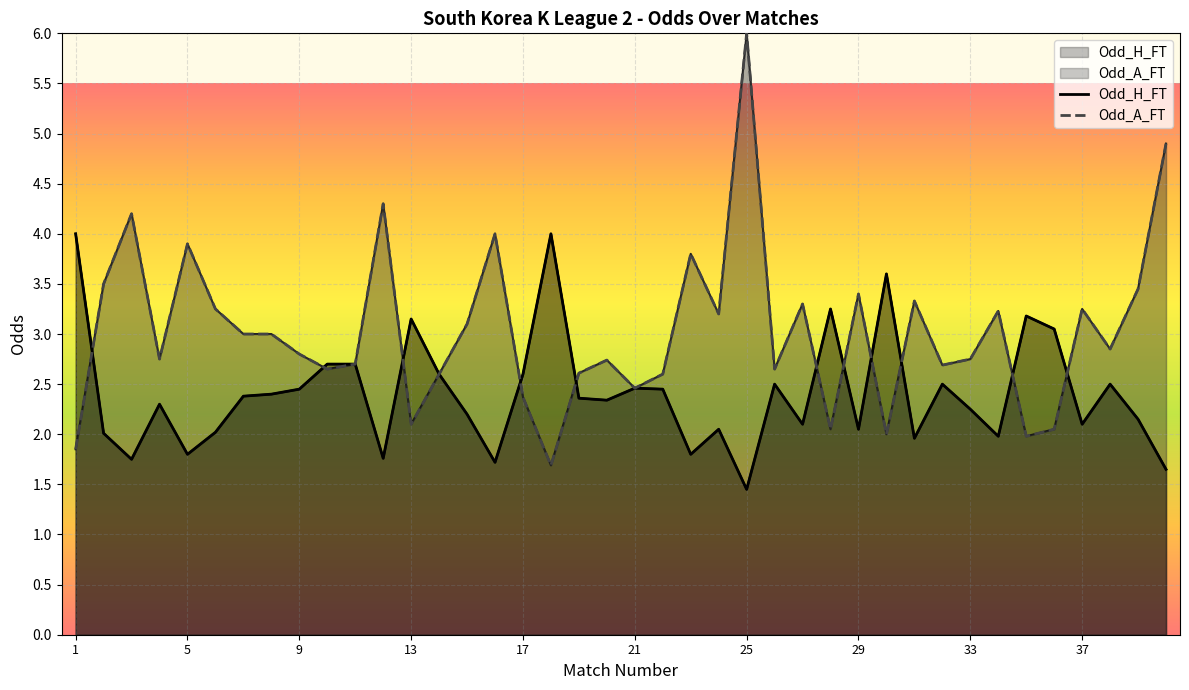

At how many categories does at least one series exceed 1?

40